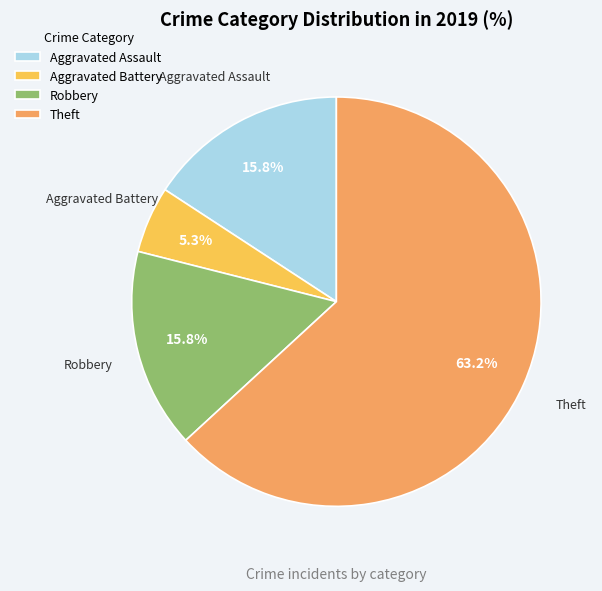

To the nearest percent, what is the difference between the largest and smallest slice percentages?

58%